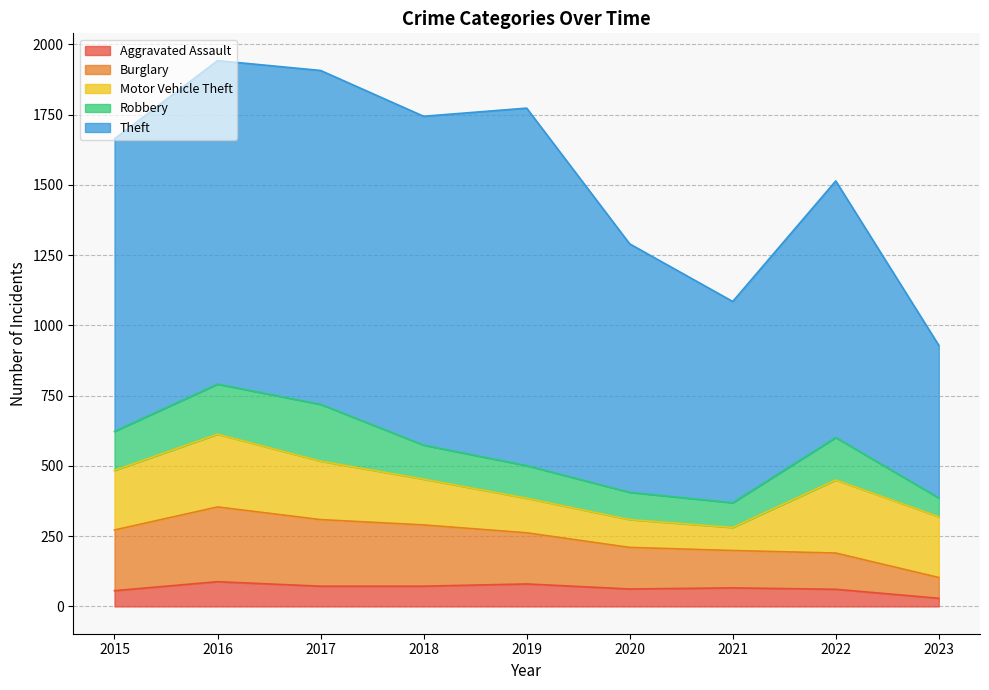

What is the total value across all series at 2023?

929